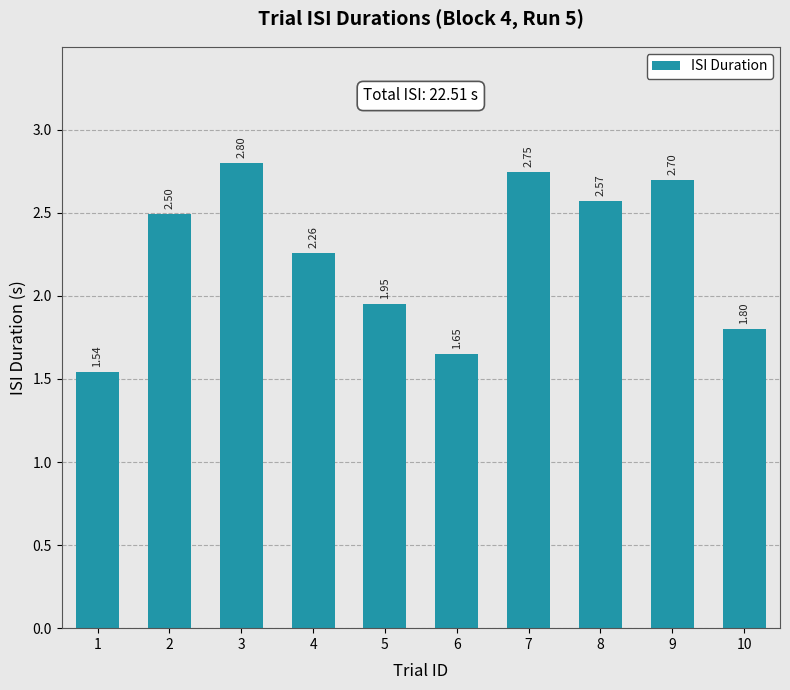

Is it true that the value at 4 is 1.4?

False